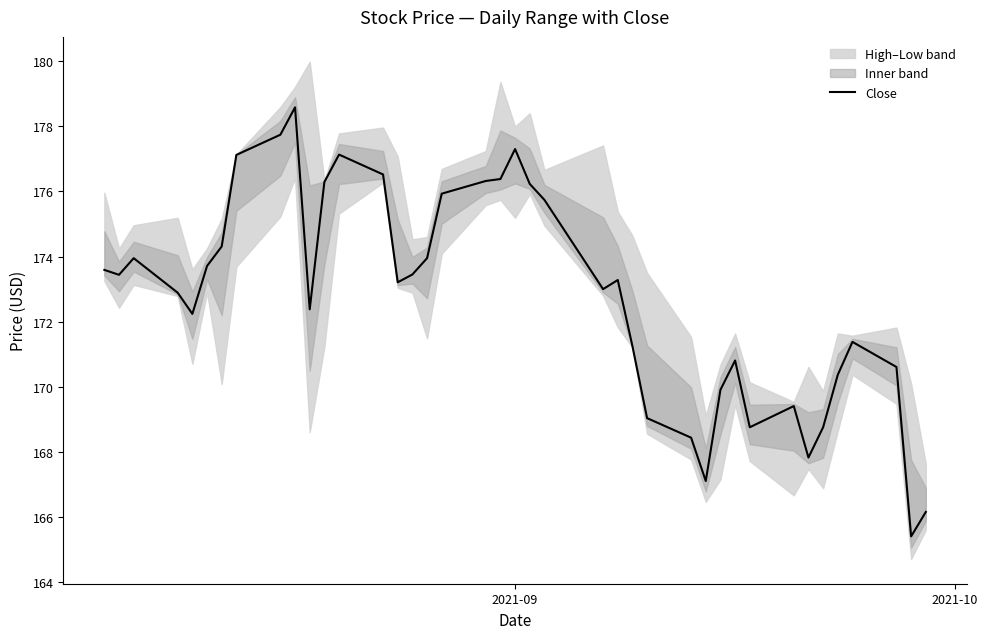

True or false: the data shows 48.7 at 14.

False